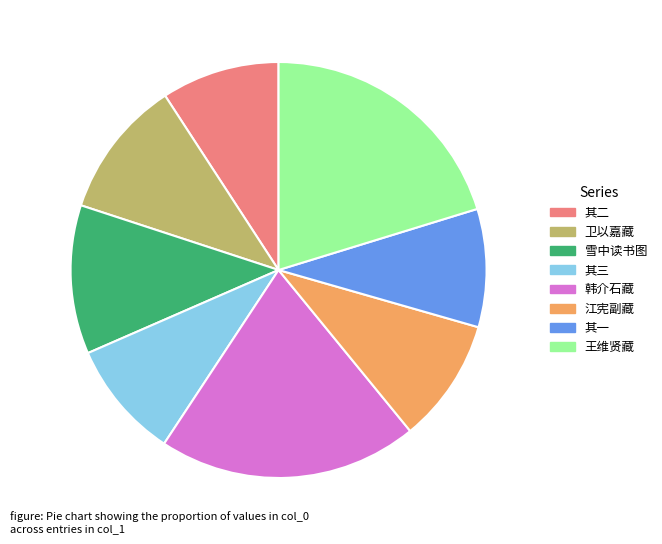

Does any single category account for the majority?

No